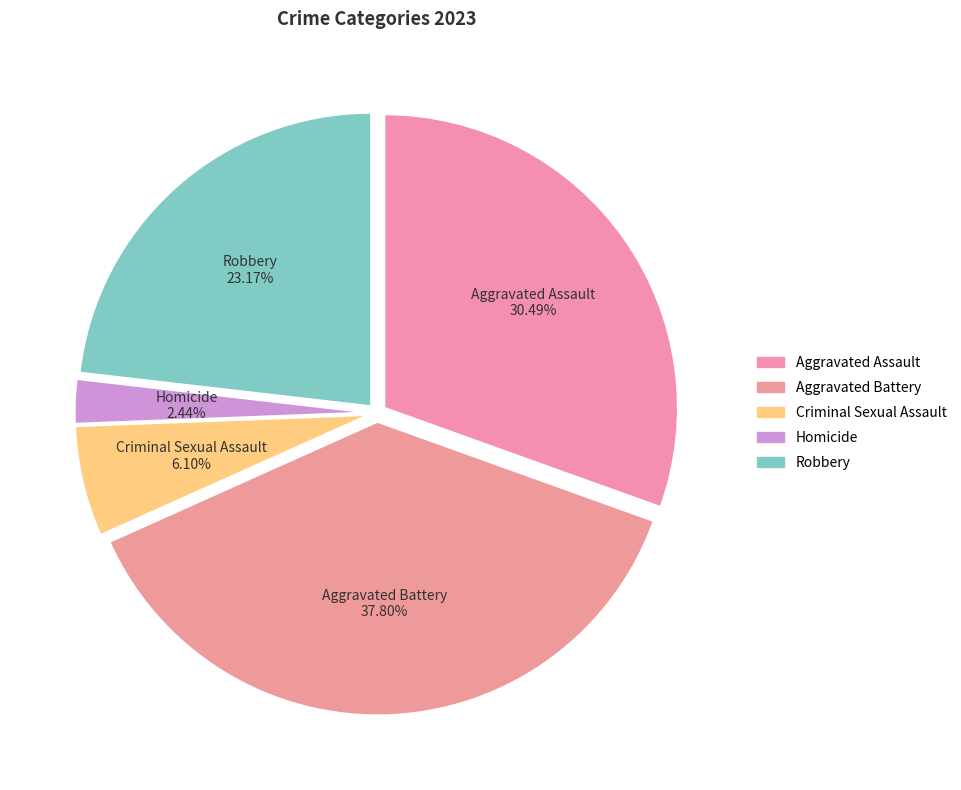

Rank the categories by value from highest to lowest.

Aggravated Battery, Aggravated Assault, Robbery, Criminal Sexual Assault, Homicide